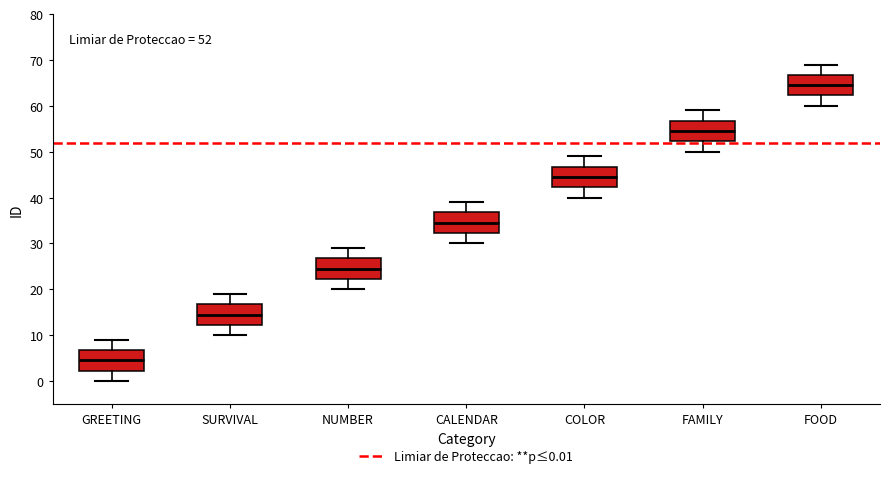

Which box's median line is the lowest?

GREETING